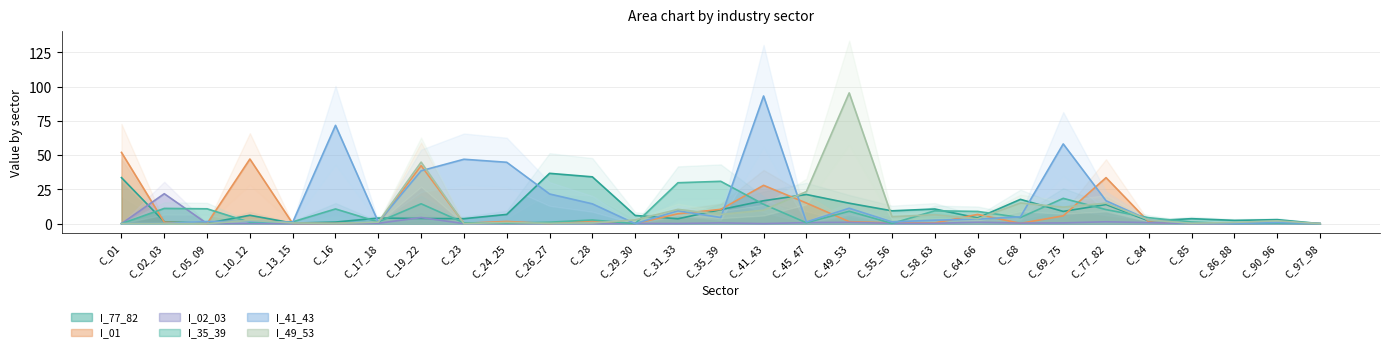

At C_28, list the series in order from largest to smallest.

I_77_82, I_41_43, I_35_39, I_01, I_49_53, I_02_03